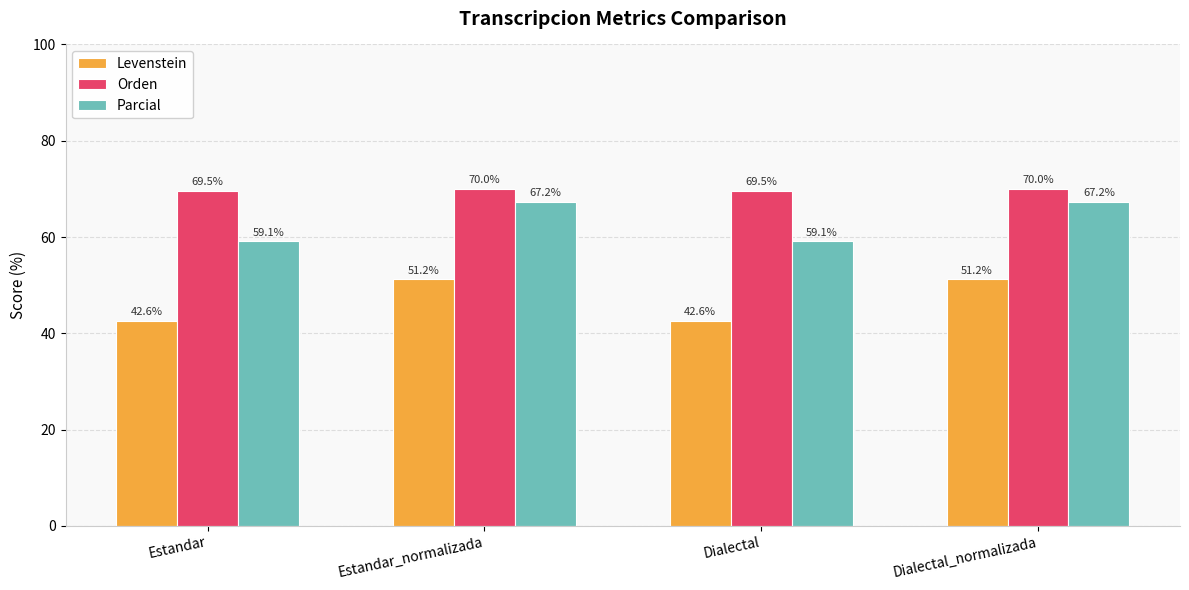

Reading left to right, extract all data points from this chart.

Levenstein: 42.6	51.2	42.6	51.2
Orden: 69.5	70.0	69.5	70.0
Parcial: 59.1	67.2	59.1	67.2